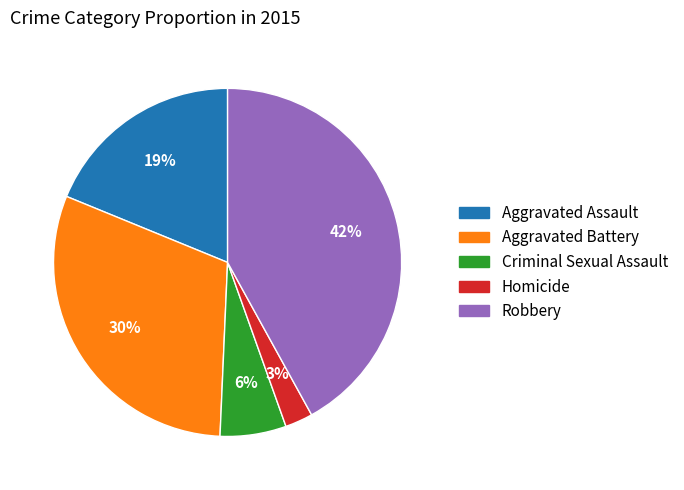

Which has a higher value, Criminal Sexual Assault or Homicide?

Criminal Sexual Assault